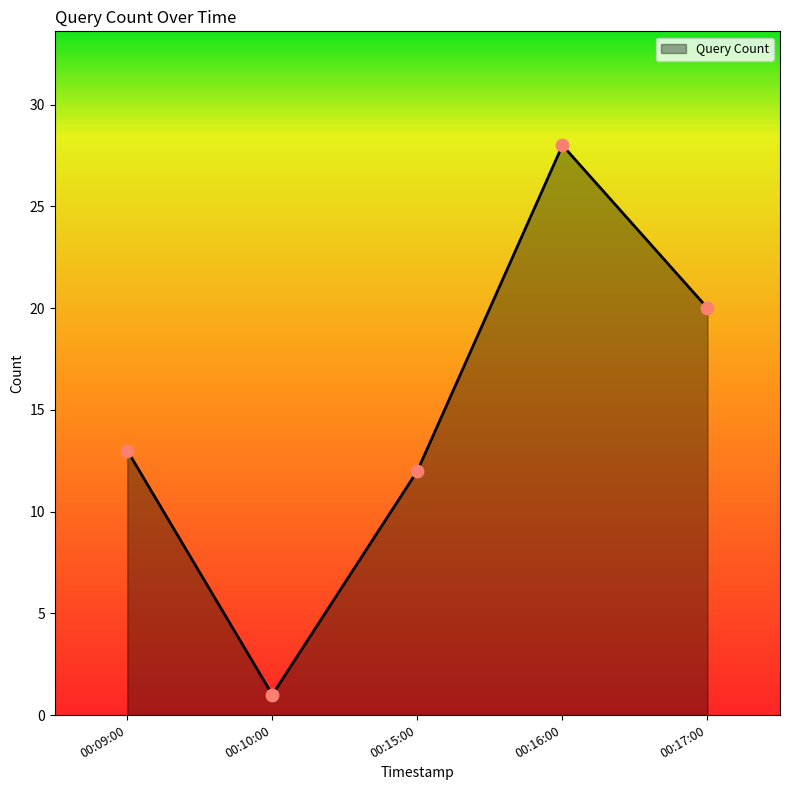

Approximately how many times larger is the value at 00:17:00 compared to 00:09:00?

1.5